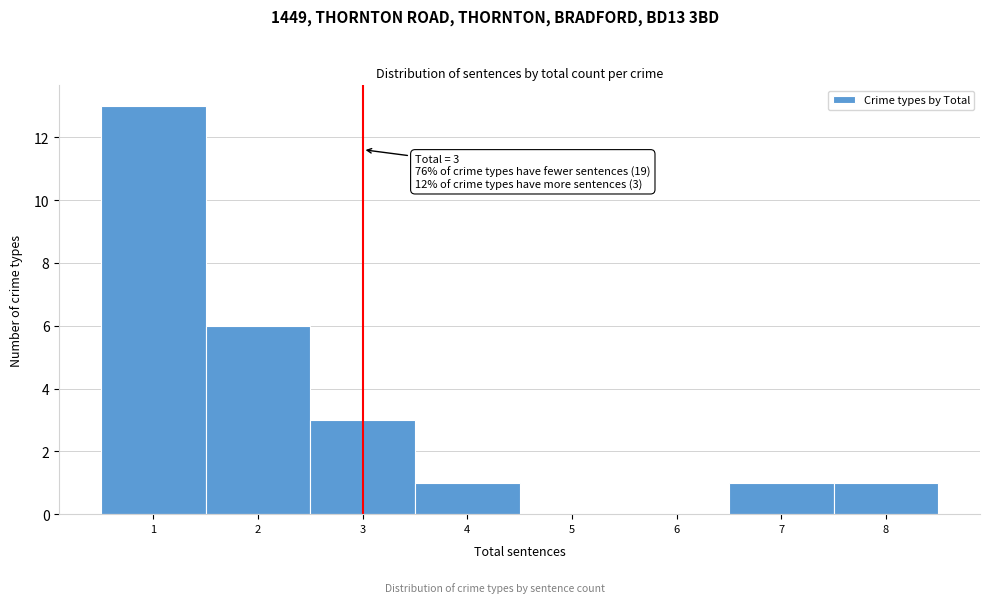

Which range on the x-axis has the tallest bar?

0.5 to 1.5